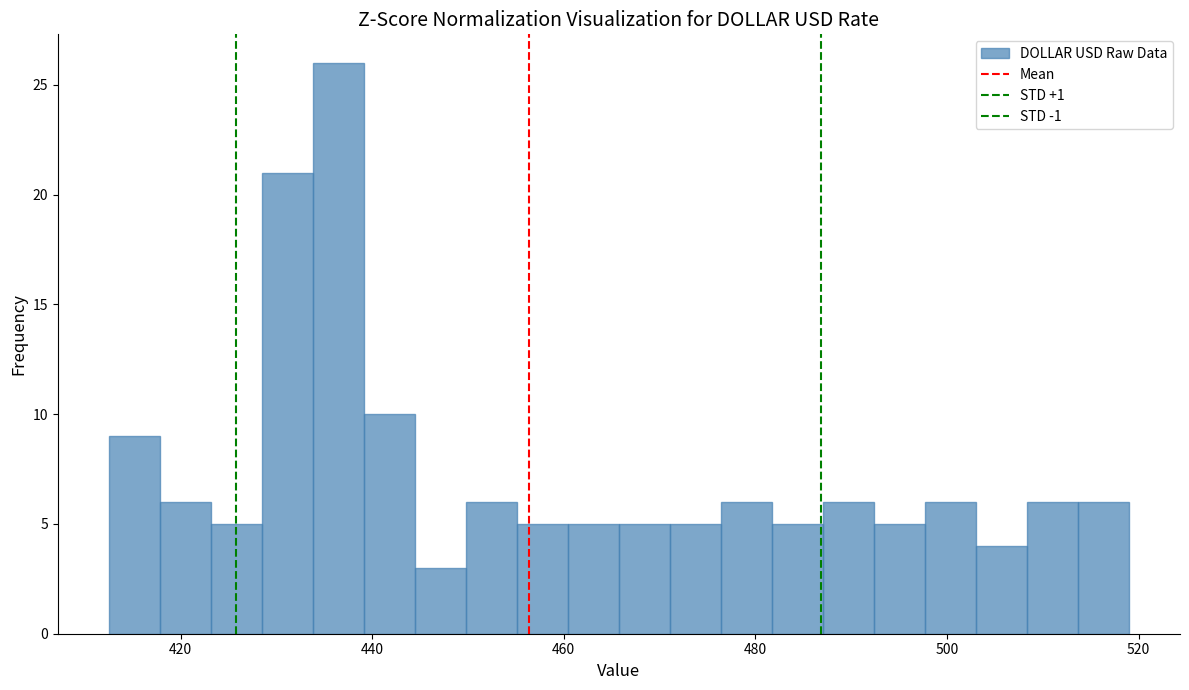

Read against the x-axis, roughly where is the centre of the tallest bar?

436